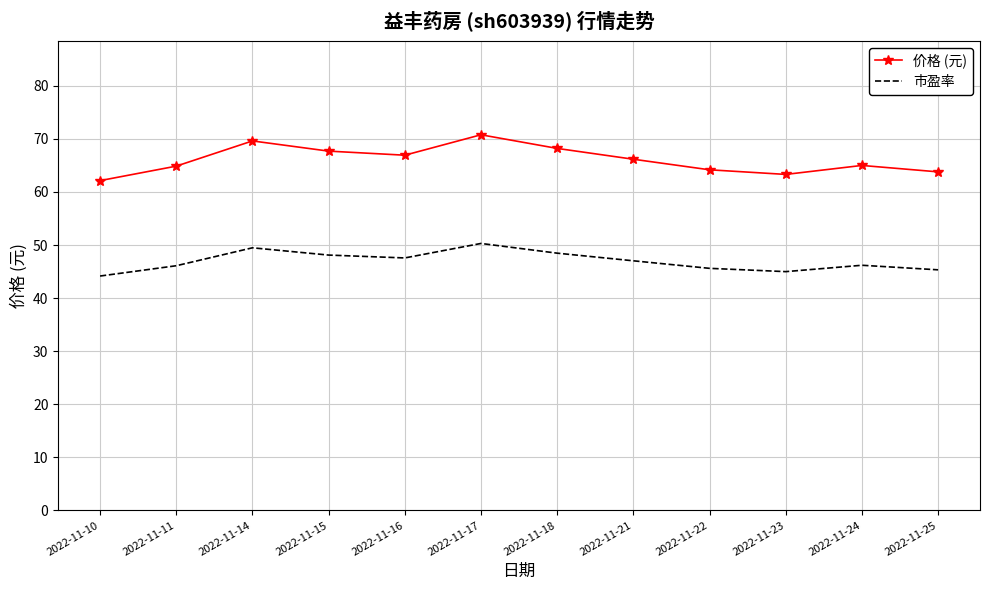

True or false: 价格 (元) and 市盈率 cross at least once.

False